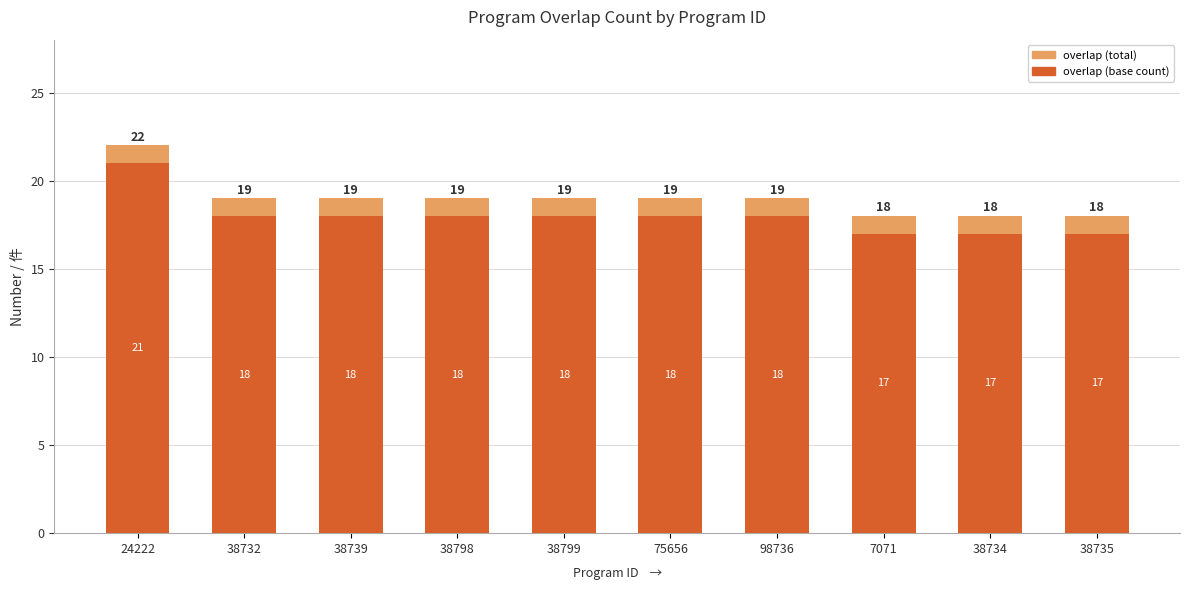

The value of overlap (base) at 38732 is 18. True or false?

True